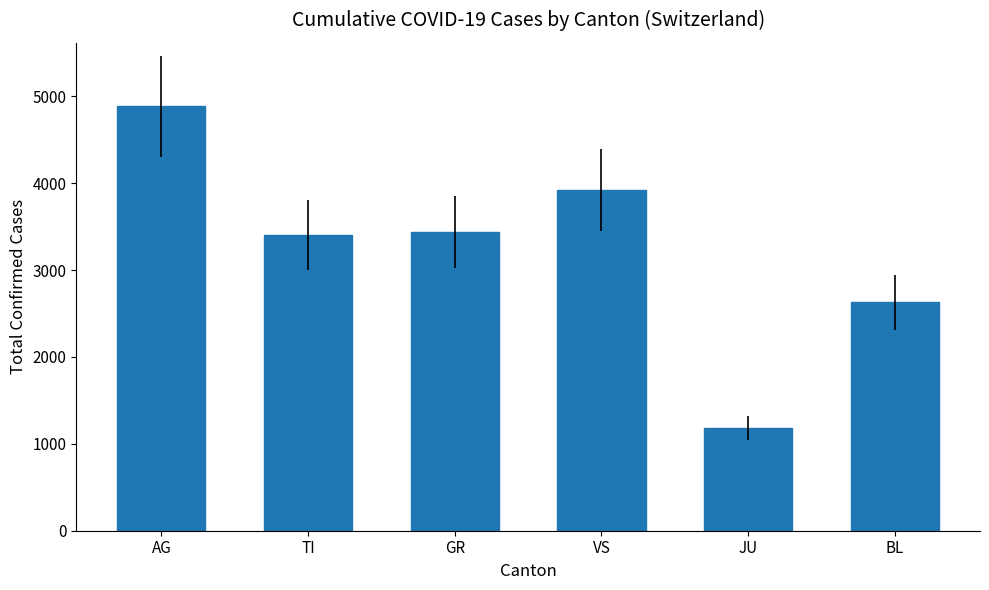

Where is the data nearest to the value 3032?

TI